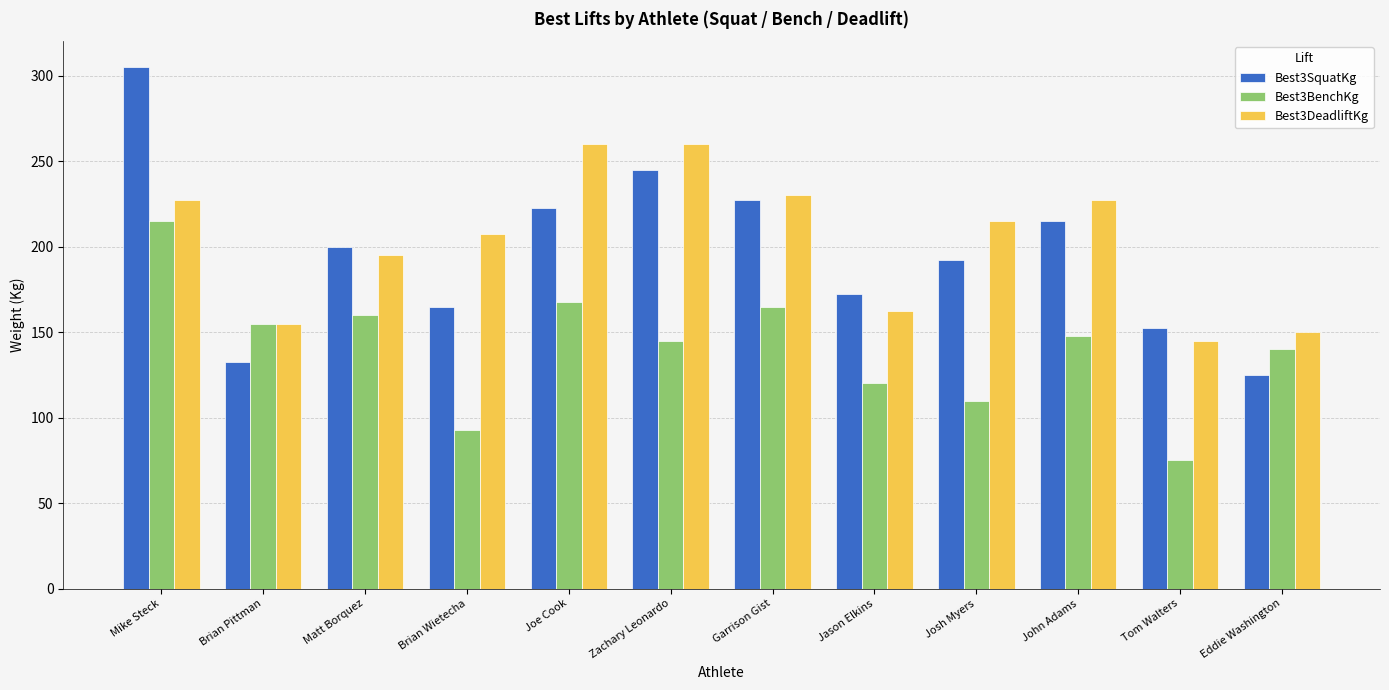

Count the number of data series in this chart.

3